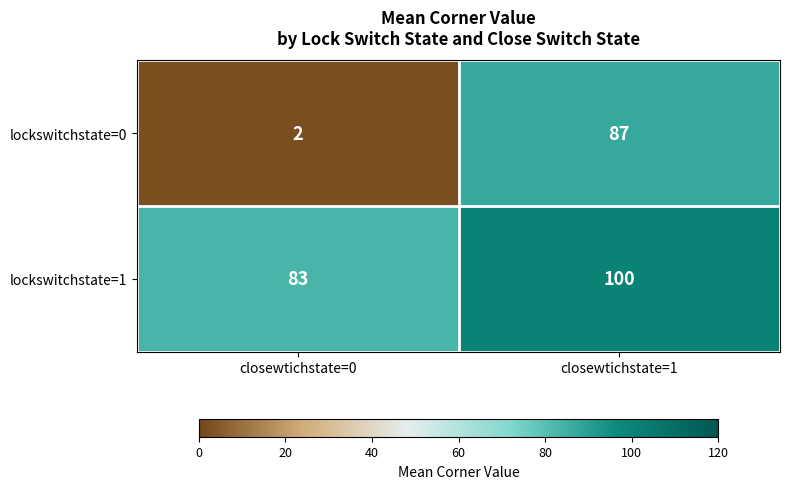

Reading right to left, extract all data points from this chart.

lockswitchstate=0: closewtichstate=1=87	closewtichstate=0=2
lockswitchstate=1: closewtichstate=1=100	closewtichstate=0=83